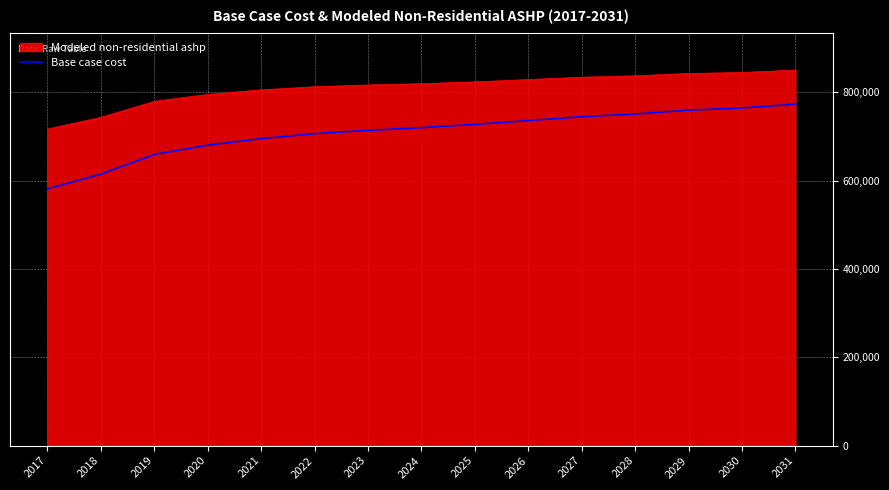

Does the chart display data point markers on the line(s)?

No